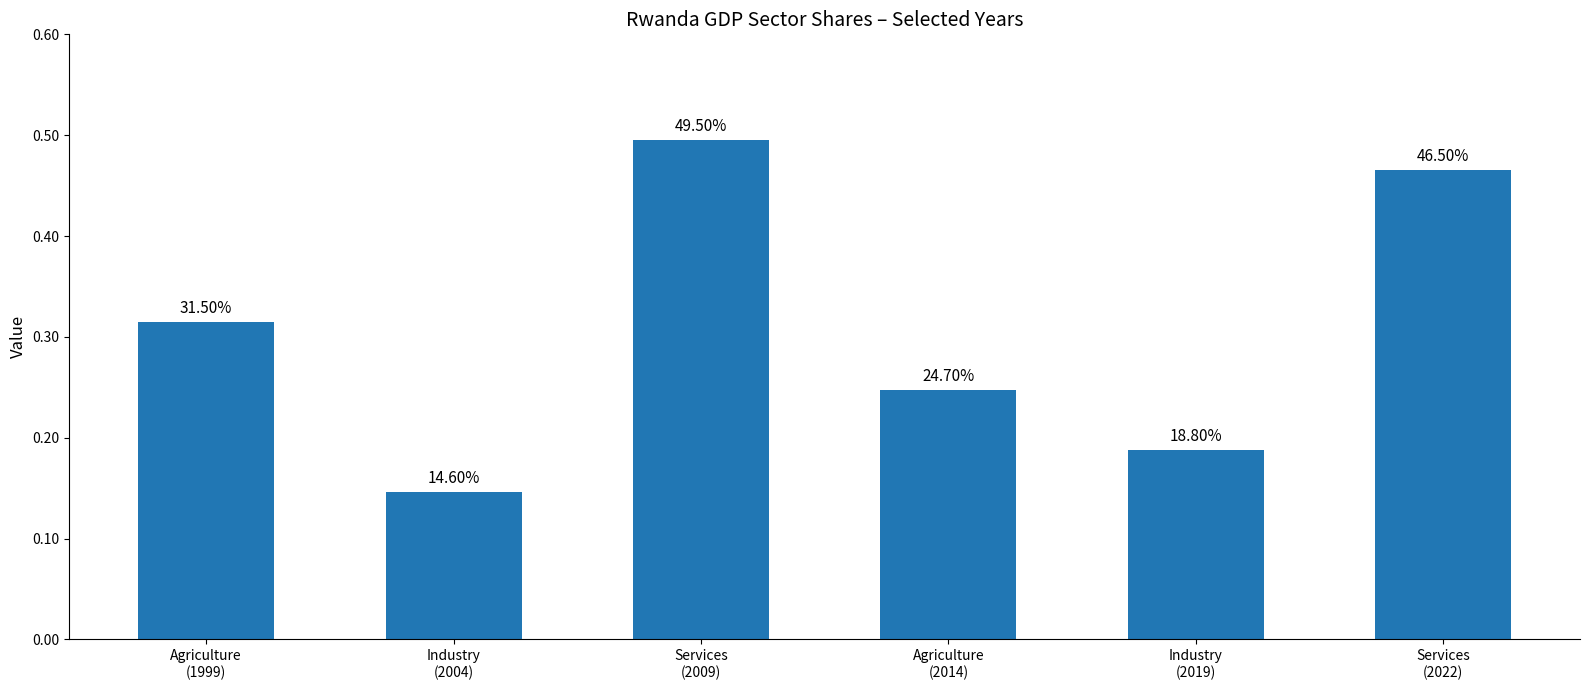

Is it true that the value at Services
(2022) is 0.7?

False